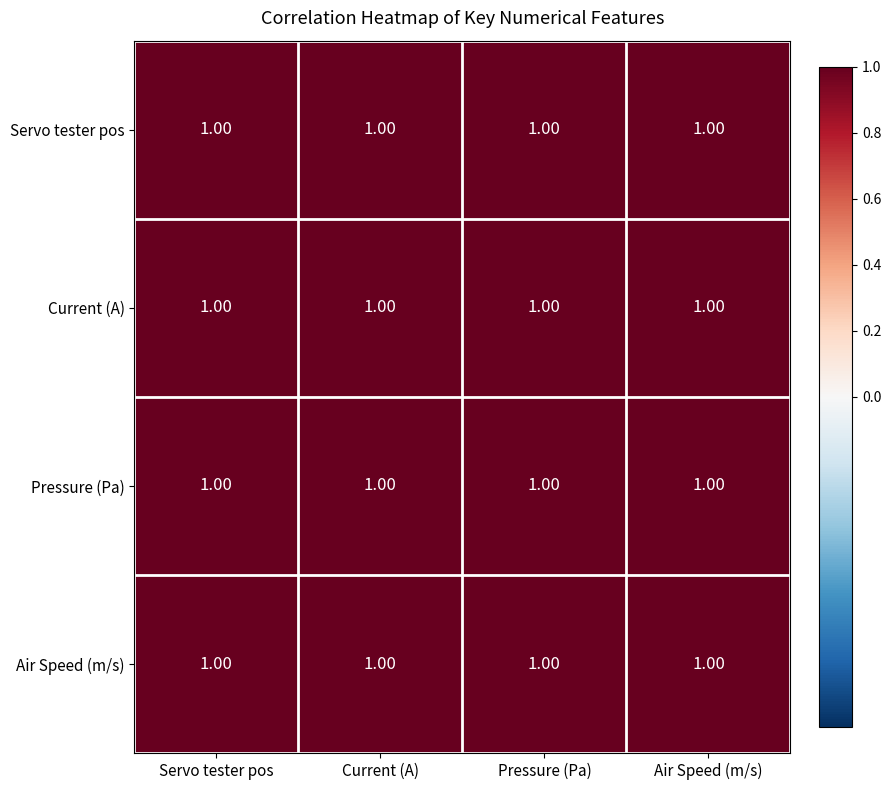

Reading right to left, what are all the values shown in this chart?

Servo tester pos: Air Speed (m/s)=1.0	Pressure (Pa)=1.0	Current (A)=1.0	Servo tester pos=1.0
Current (A): Air Speed (m/s)=1.0	Pressure (Pa)=1.0	Current (A)=1.0	Servo tester pos=1.0
Pressure (Pa): Air Speed (m/s)=1.0	Pressure (Pa)=1.0	Current (A)=1.0	Servo tester pos=1.0
Air Speed (m/s): Air Speed (m/s)=1.0	Pressure (Pa)=1.0	Current (A)=1.0	Servo tester pos=1.0